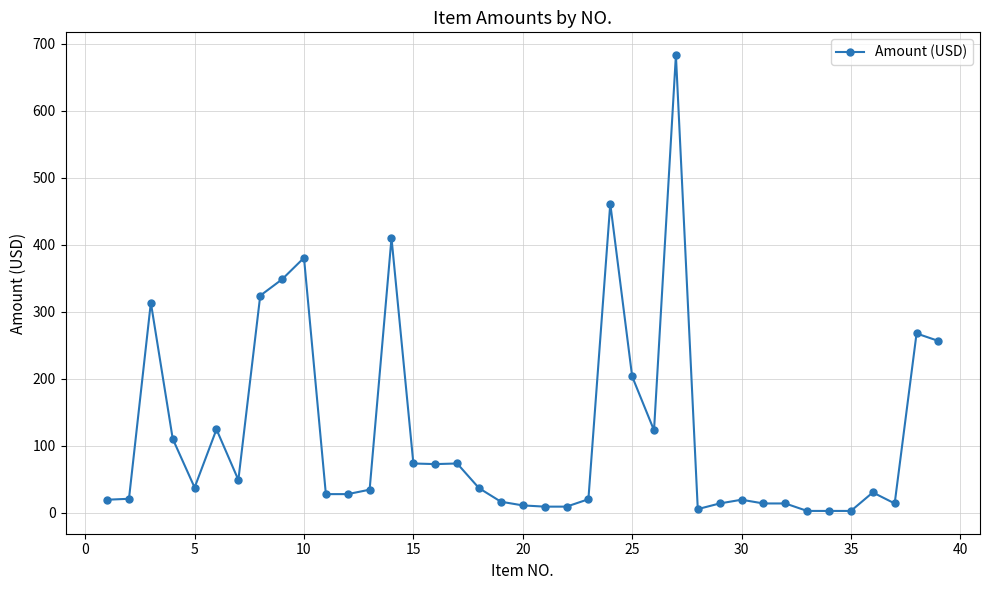

What is the value of the 23rd point from the left?

20.2